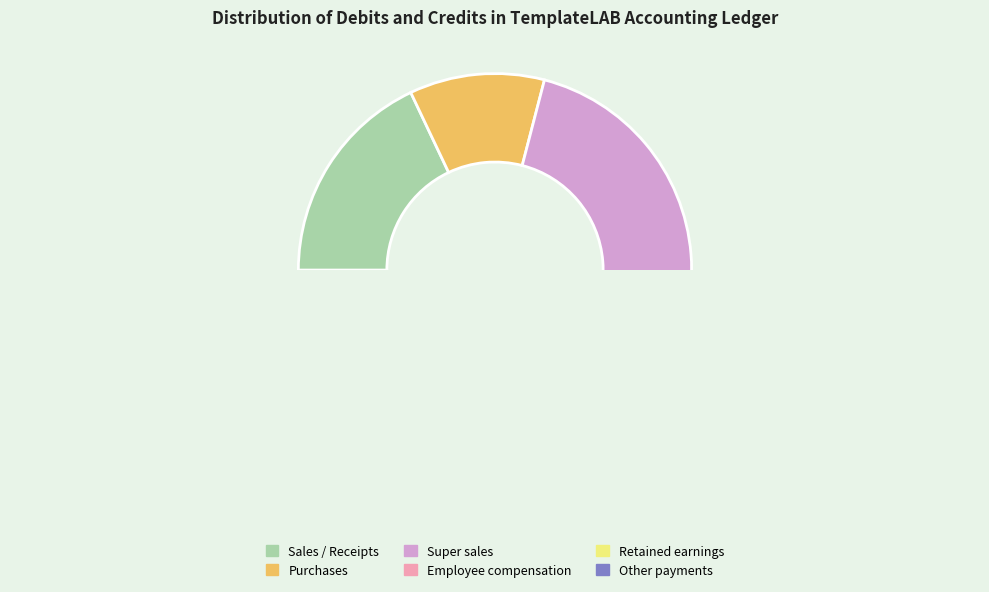

Do Employee compensation and Payment to suppliers together represent more than half of the pie?

No